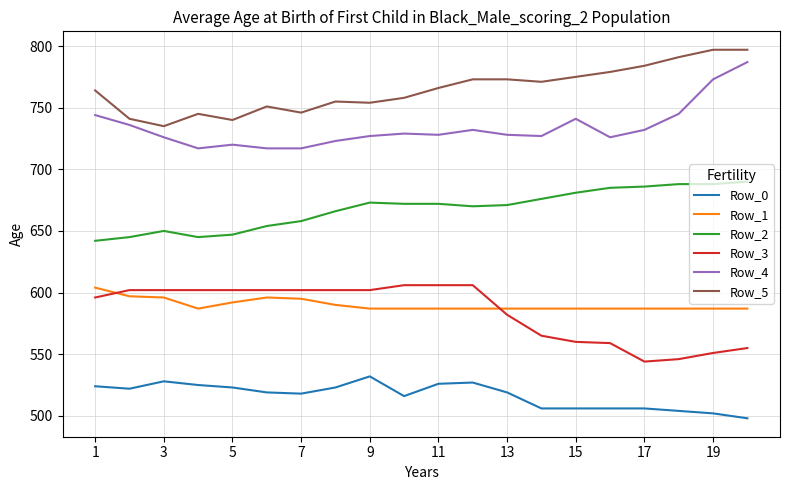

What is the difference between the maximum and minimum values in the Row_3 series?

62